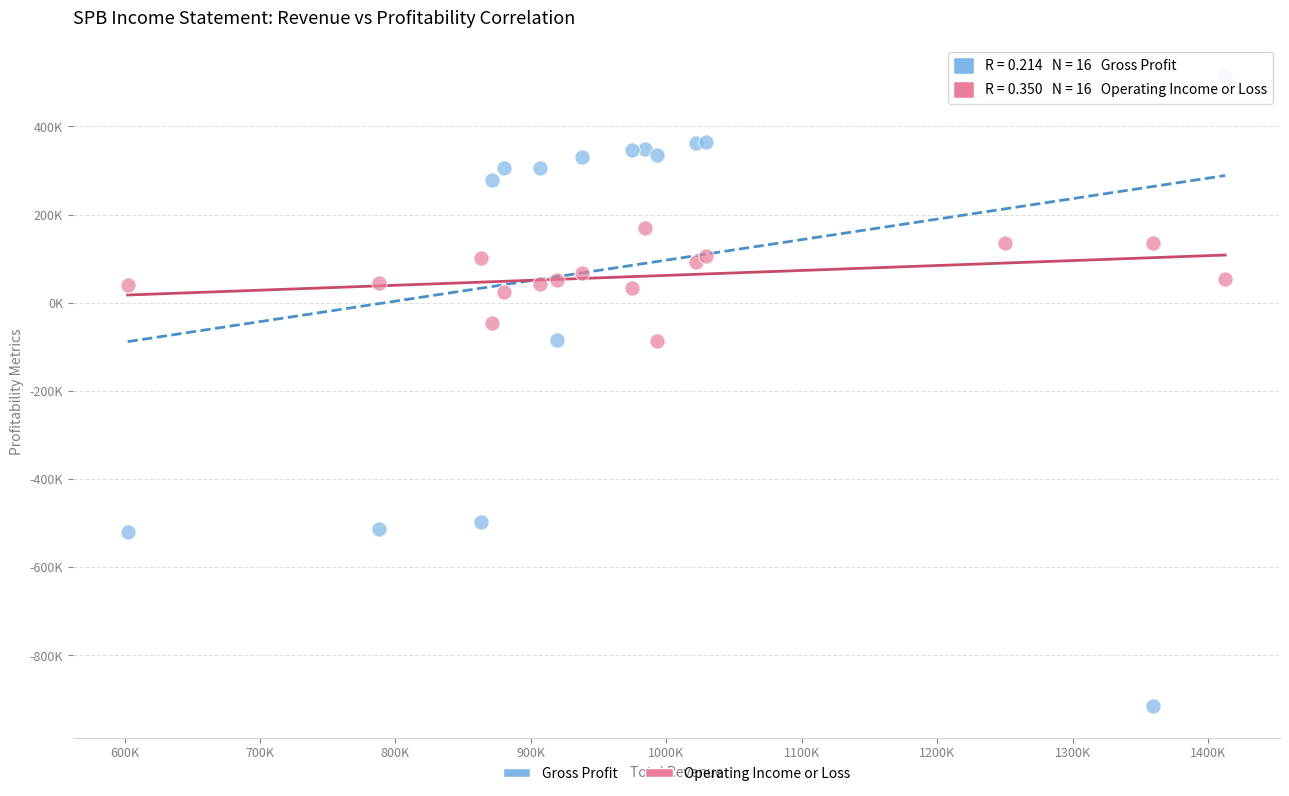

Which series has the largest Y range (max minus min)?

Gross Profit